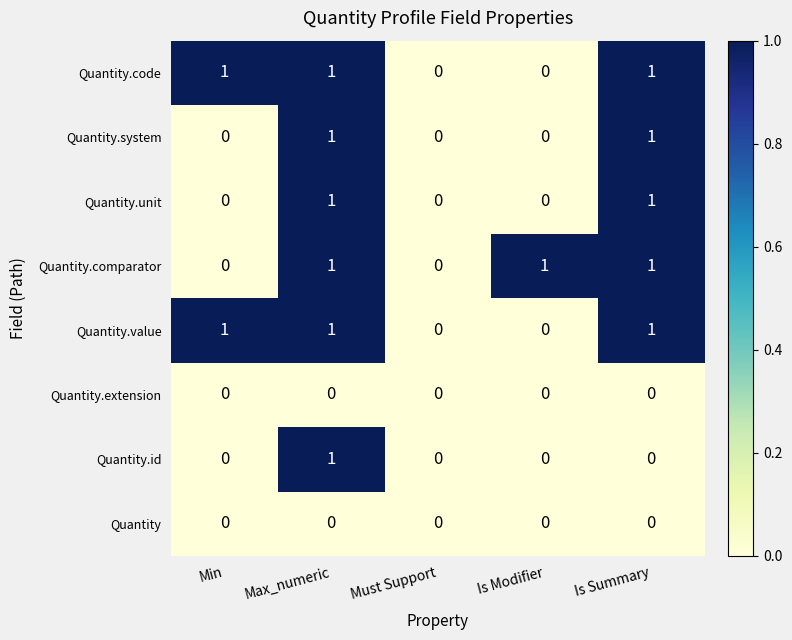

At which category is the sum across all series the highest?

Max_numeric